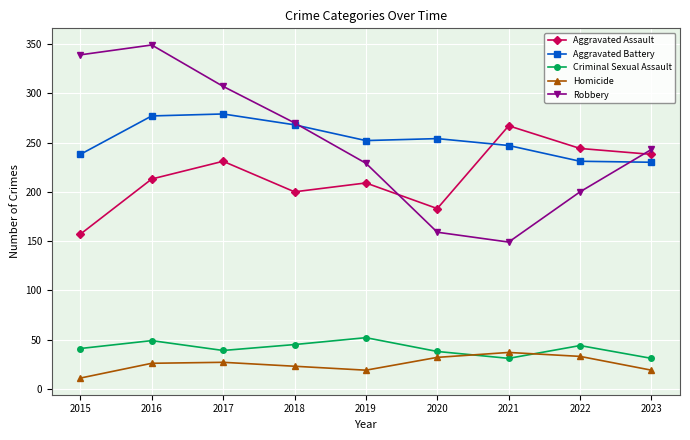

Which series has the largest total across all categories?

Aggravated Battery